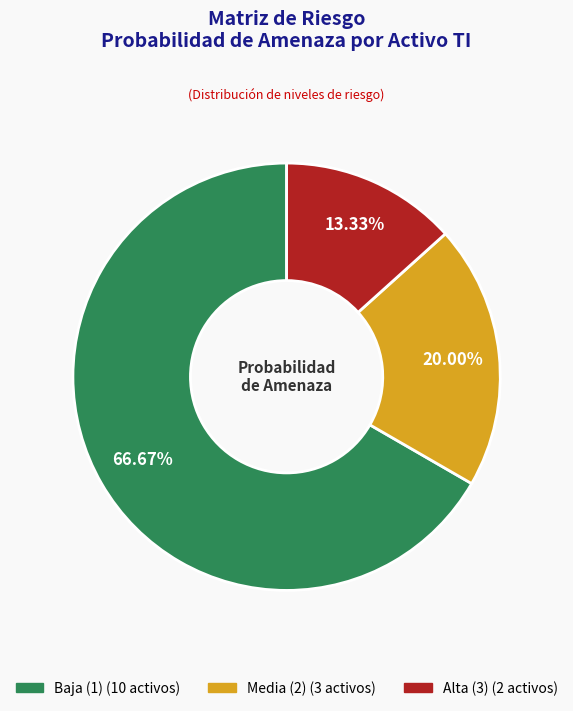

How many segments does this pie chart have?

3